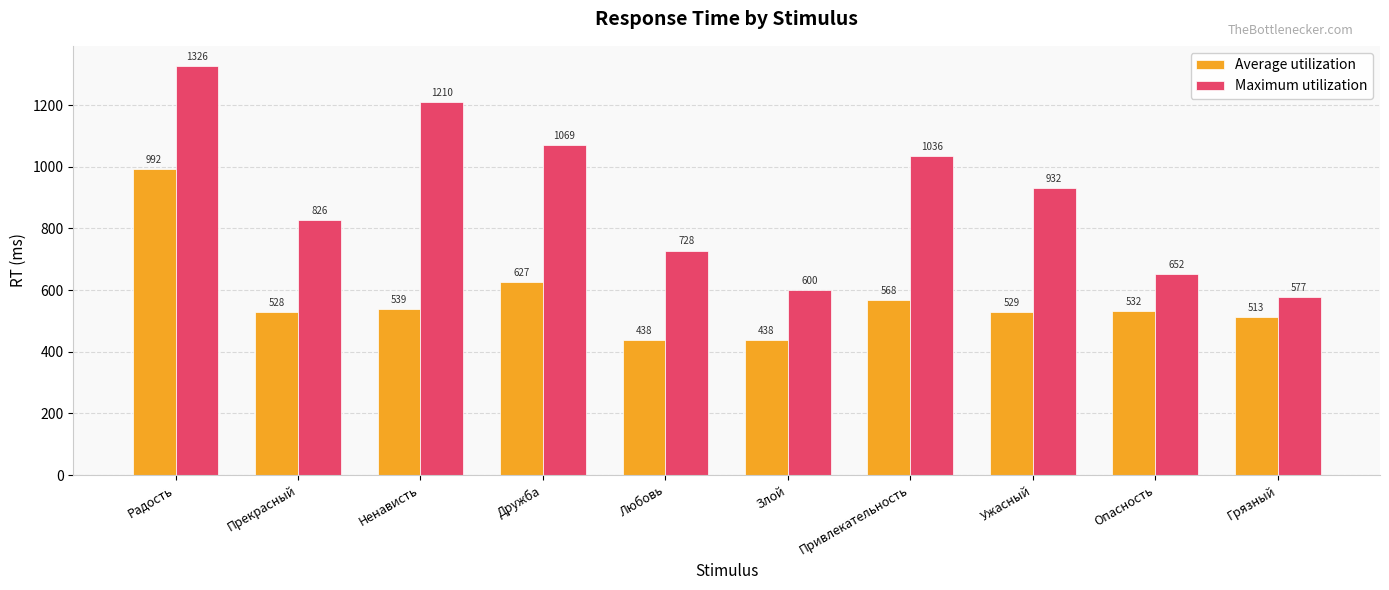

List the series in order of their overall mean, highest first.

Maximum utilization, Average utilization